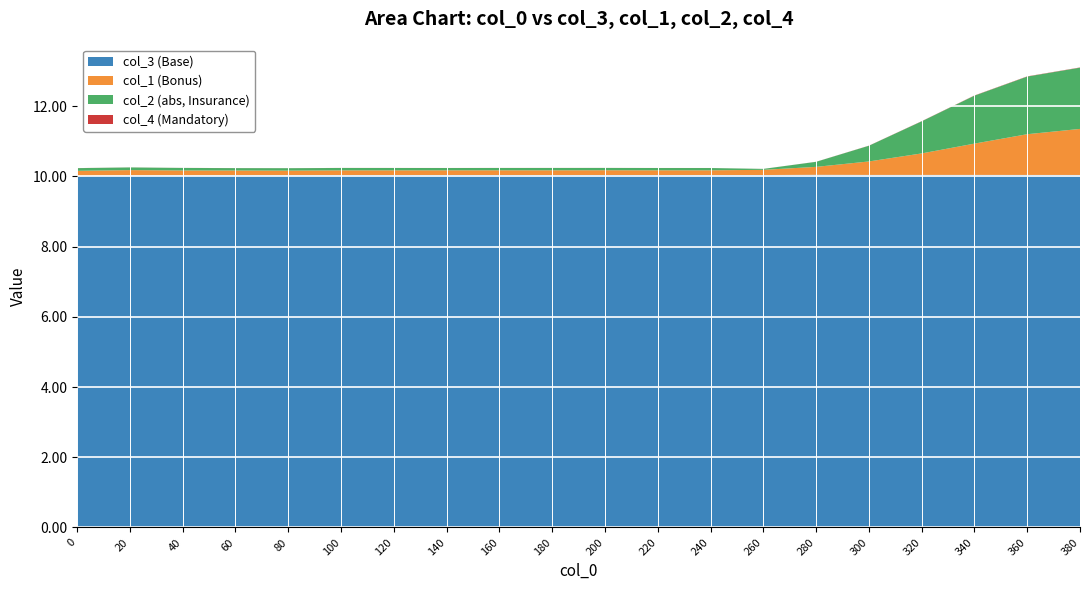

Reading left to right, extract all data points from this chart.

10.0	10.0	10.0	10.0	10.0	10.0	10.0	10.0	10.0	10.0	10.0	10.0	10.0	10.0	10.0	10.0	10.0	10.0	10.0	10.0